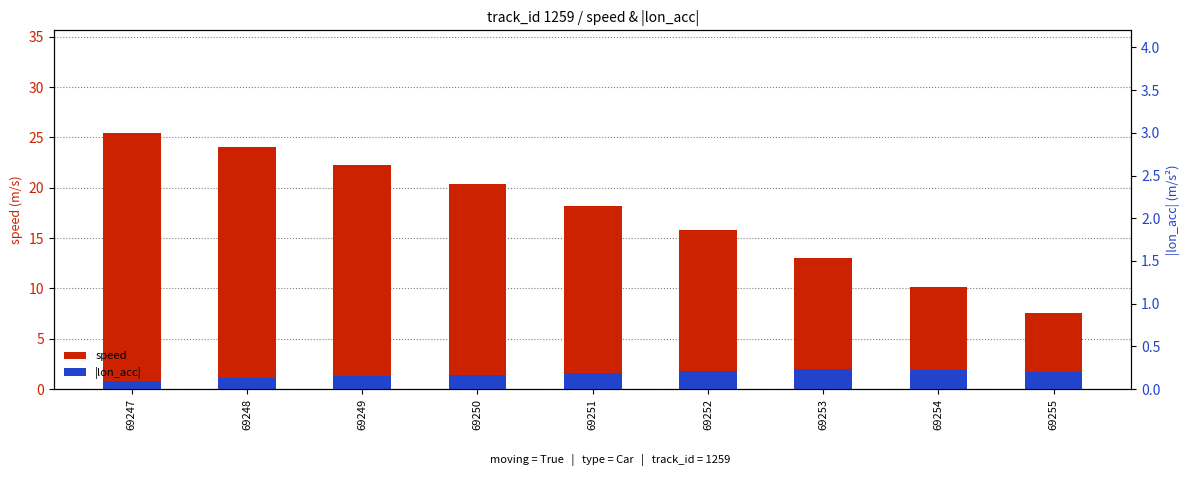

What is the value of the speed bar at the 6th from the left?

15.8